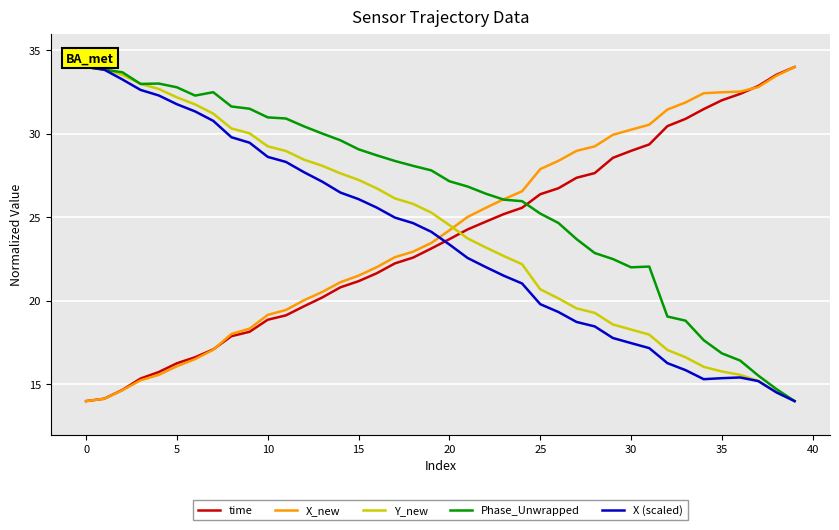

How many lines are shown in the chart?

5